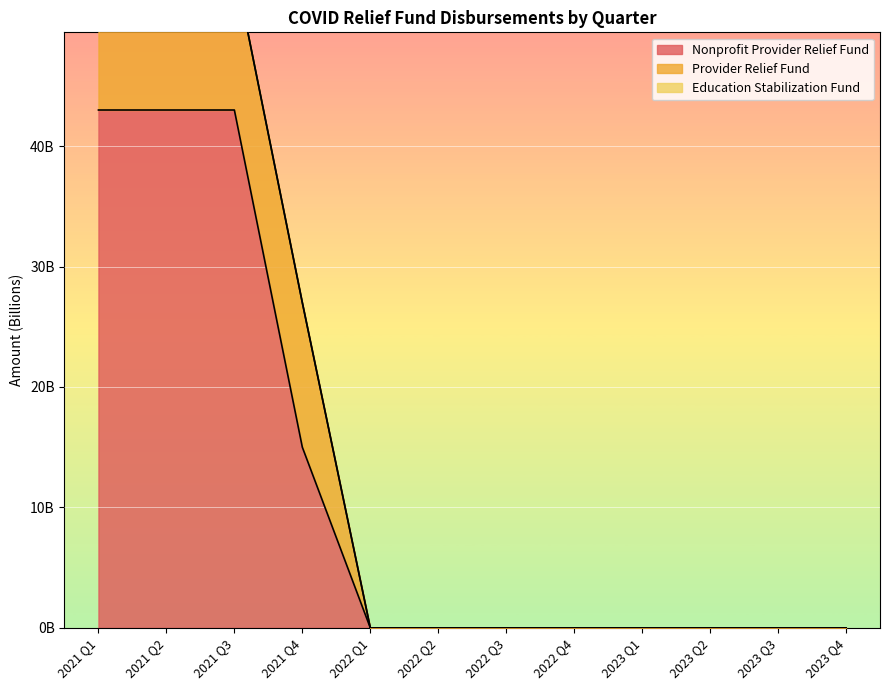

What is the spread (max minus min) of values at 2021 Q1?

31